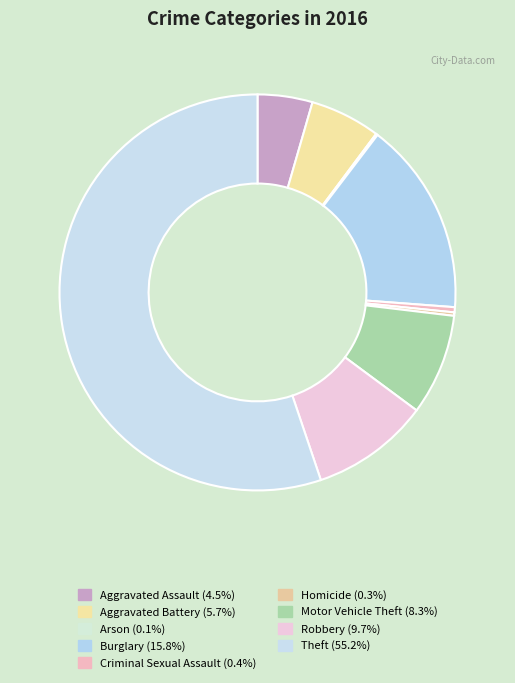

Which slice is the largest?

Theft